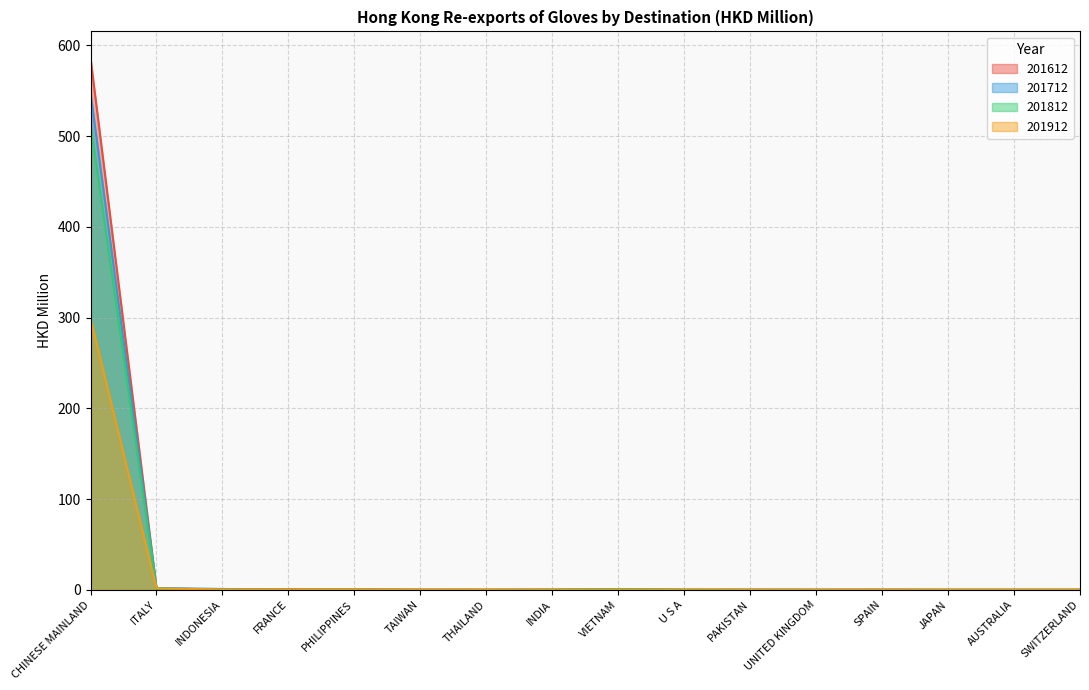

Rank the categories by 201612 value from lowest to highest.

SWITZERLAND, PAKISTAN, JAPAN, THAILAND, UNITED KINGDOM, AUSTRALIA, TAIWAN, U S A, SPAIN, INDIA, INDONESIA, PHILIPPINES, FRANCE, VIETNAM, ITALY, CHINESE MAINLAND